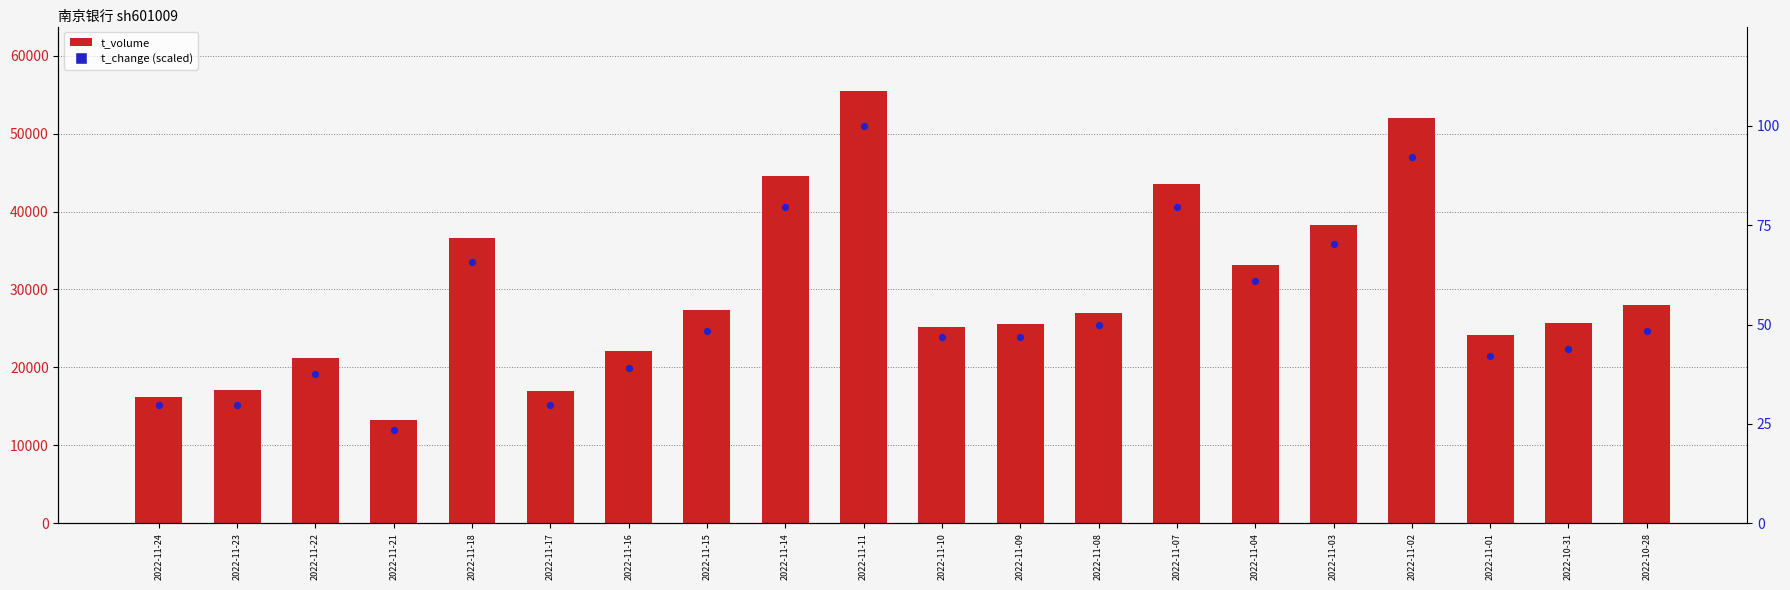

What is the total value across all series at 2022-10-28?

28080.4